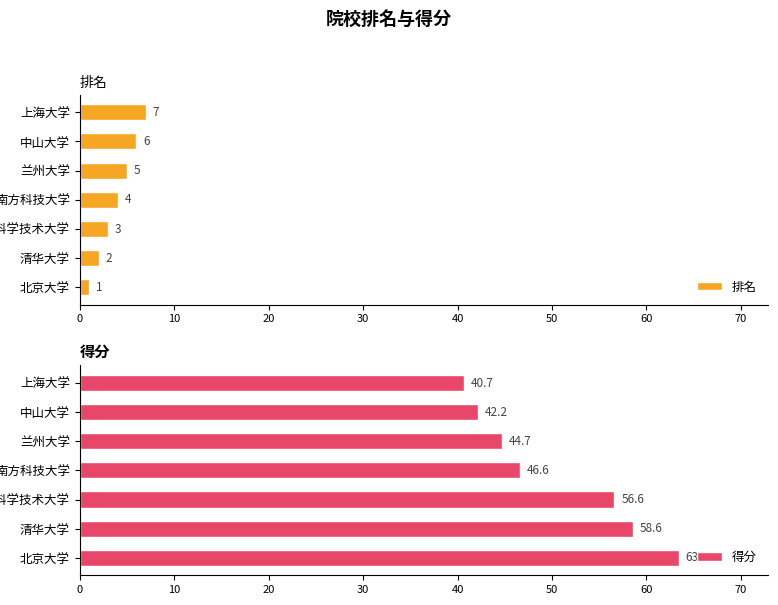

Where is 排名 nearest to the value 4?

南方科技大学